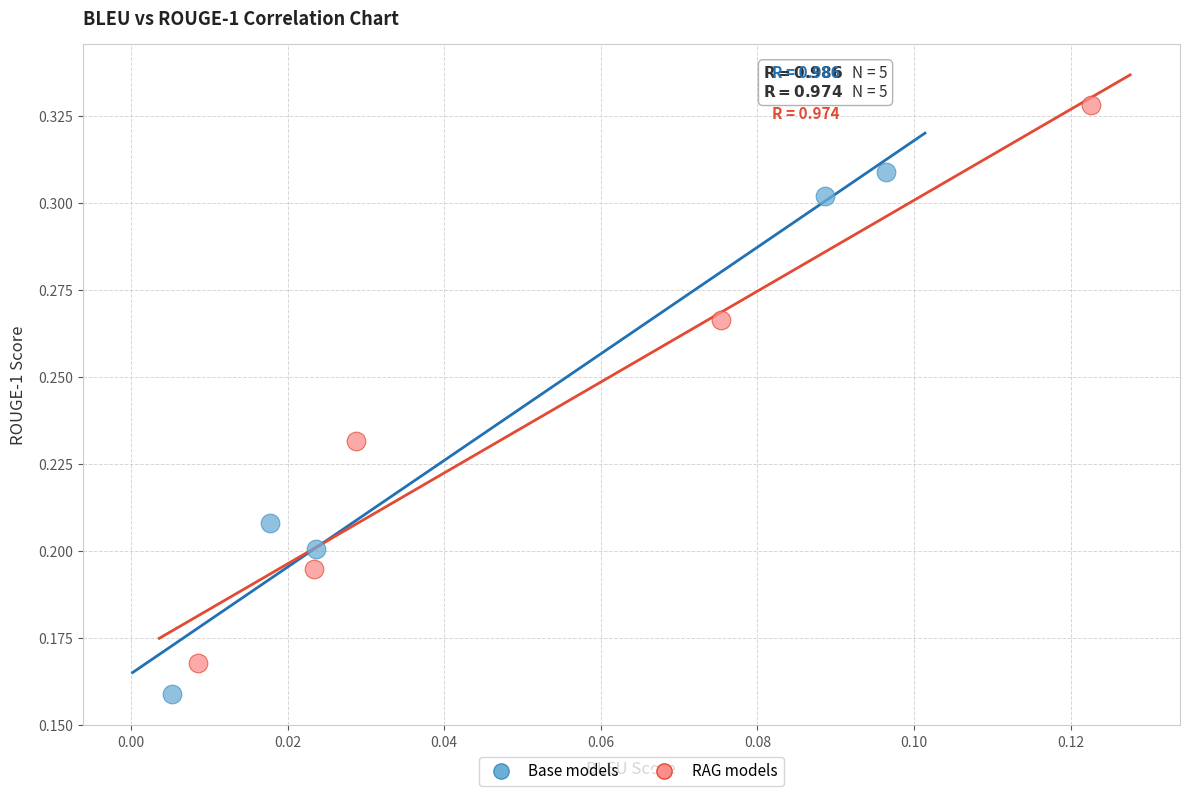

Which series reaches the maximum Y coordinate?

RAG models